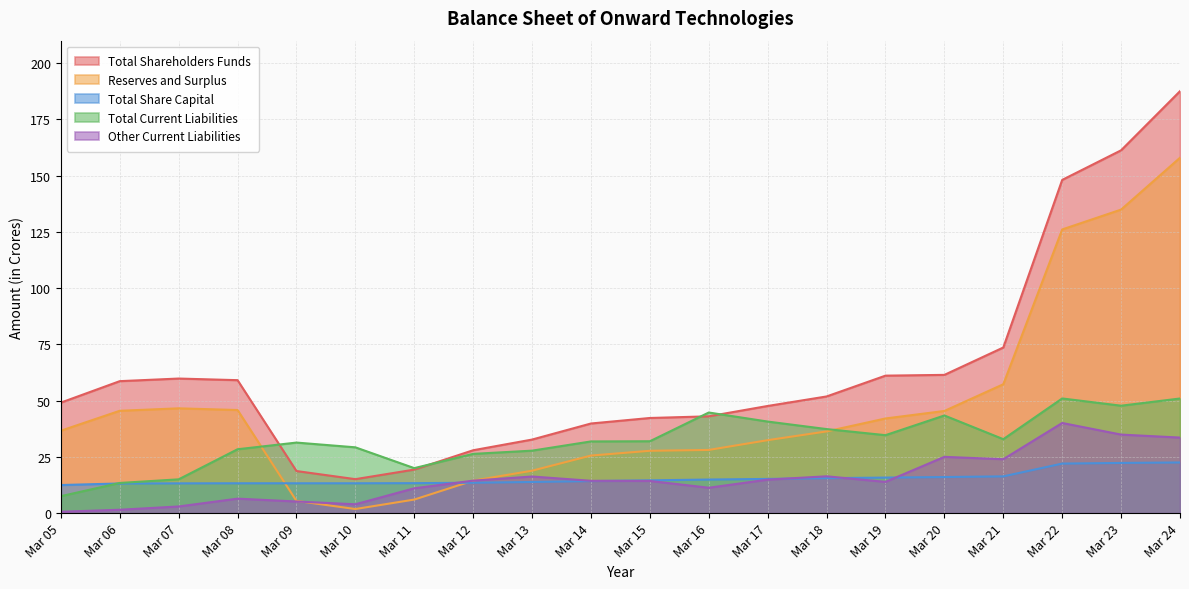

At which category is the sum across all series the highest?

Mar 24